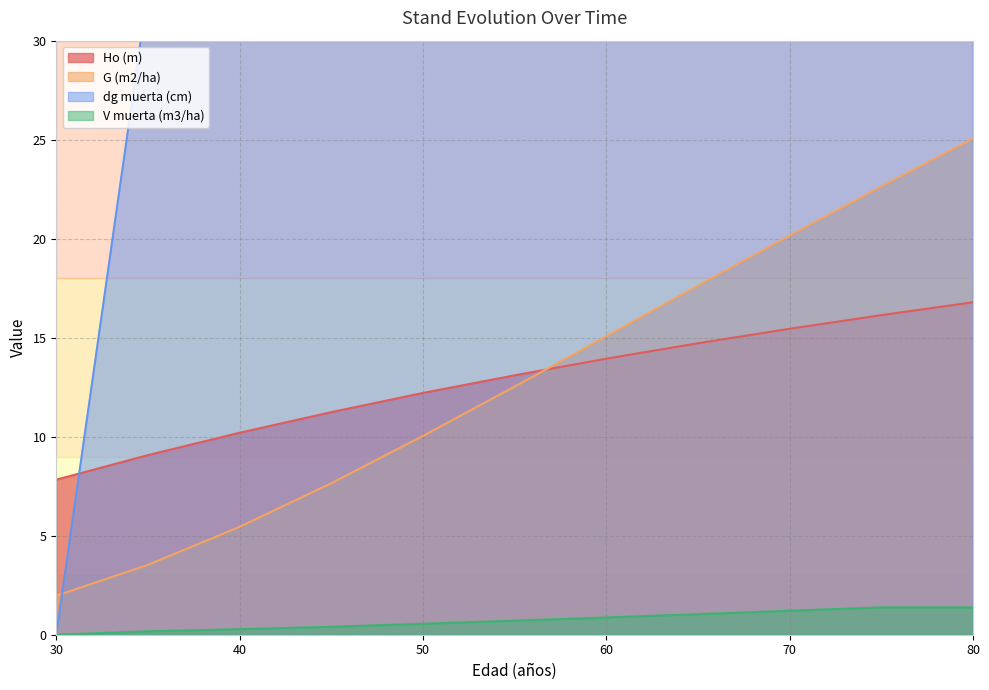

Which series ends up on top after the final intersection of Ho (m) and G (m2/ha)?

G (m2/ha)